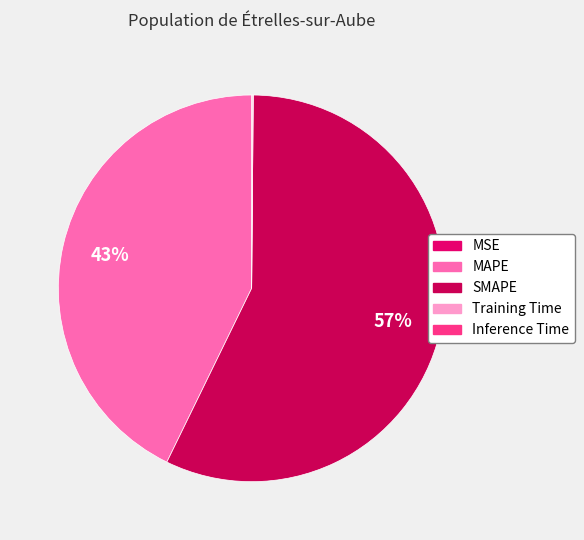

Which slice is the smallest?

MSE